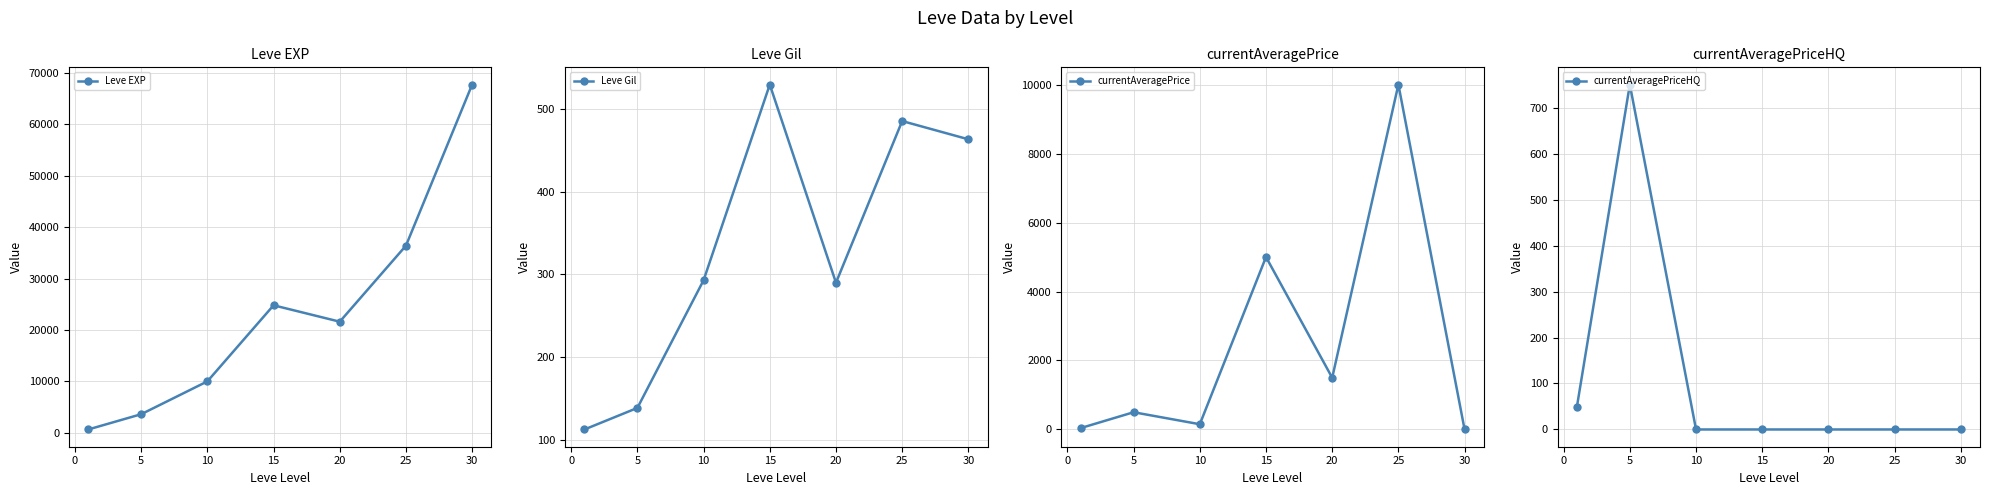

How many values in the currentAveragePriceHQ series exceed 0?

2